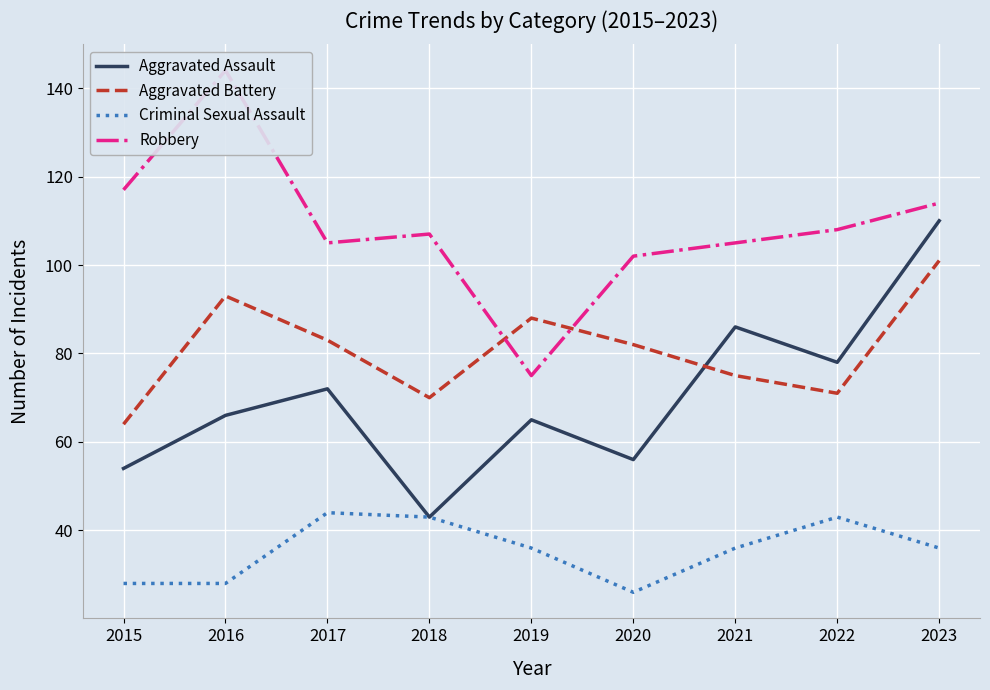

True or false: Aggravated Assault and Aggravated Battery intersect in this chart.

True